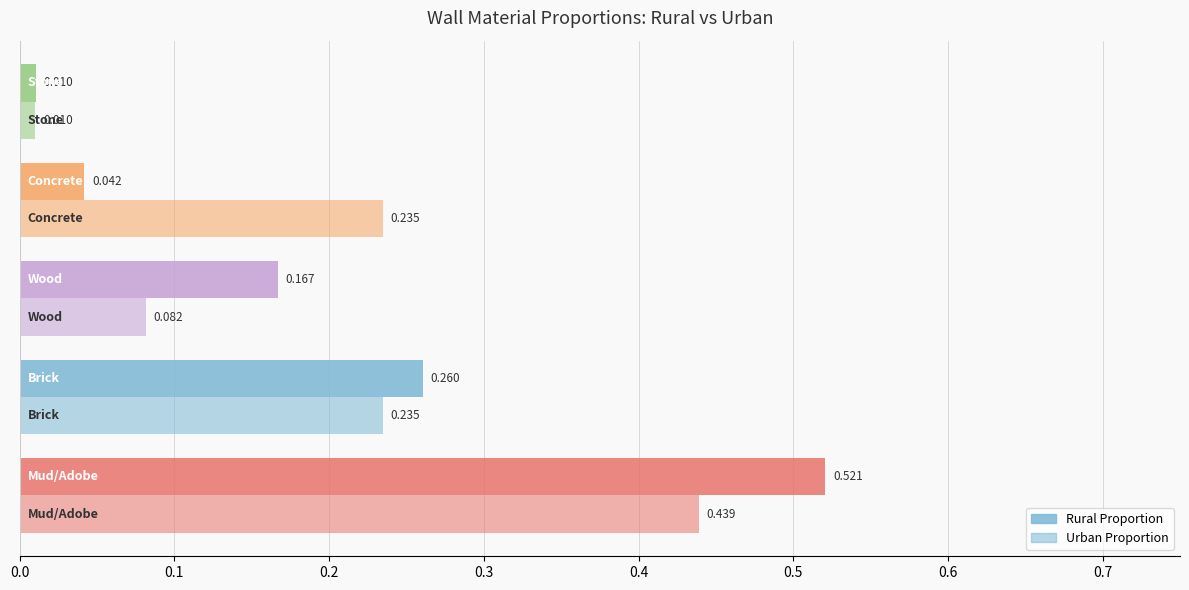

Rank the series at Concrete from lowest to highest value.

rural_proportion, urban_proportion